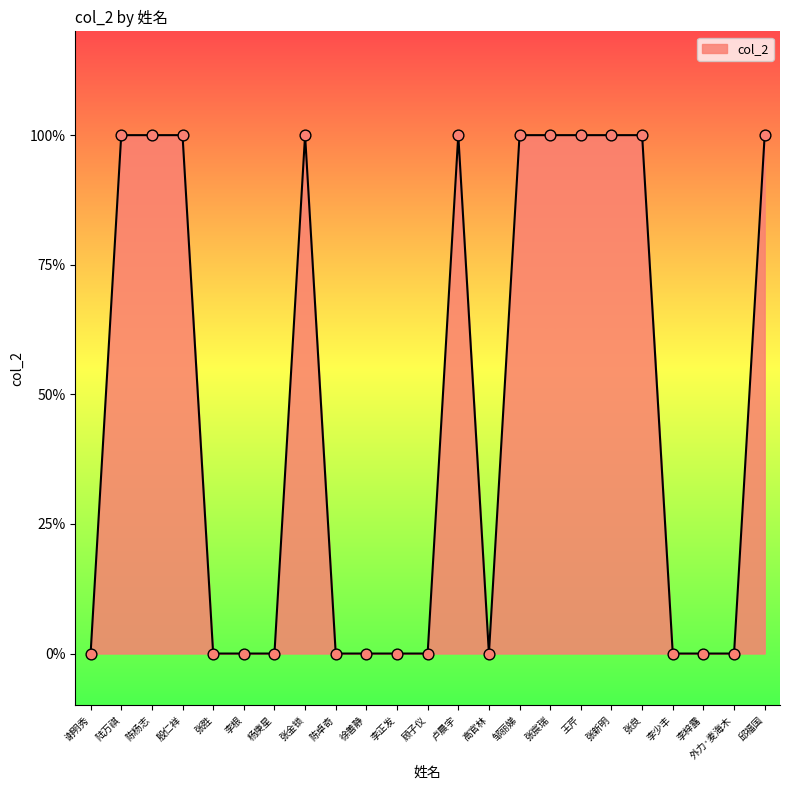

What is the change in value from 杨庚星 to 张金锁?

+1